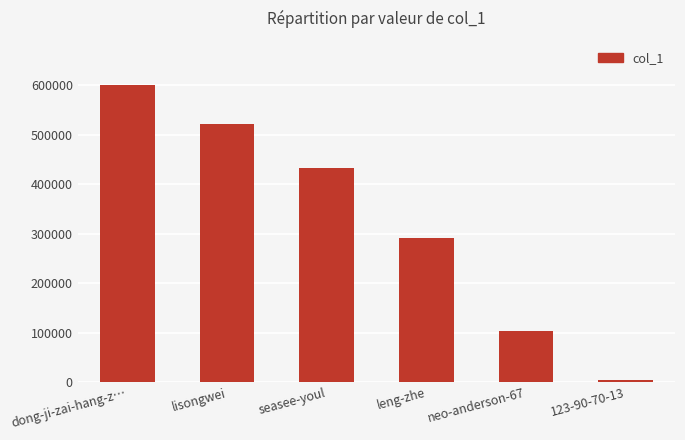

Are the bars grouped side by side (vs. stacked)?

No